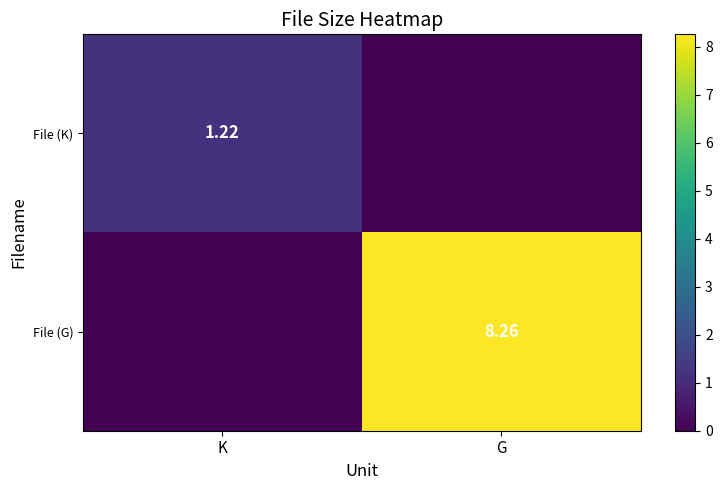

What is the highest value of the File (K) series?

1.2